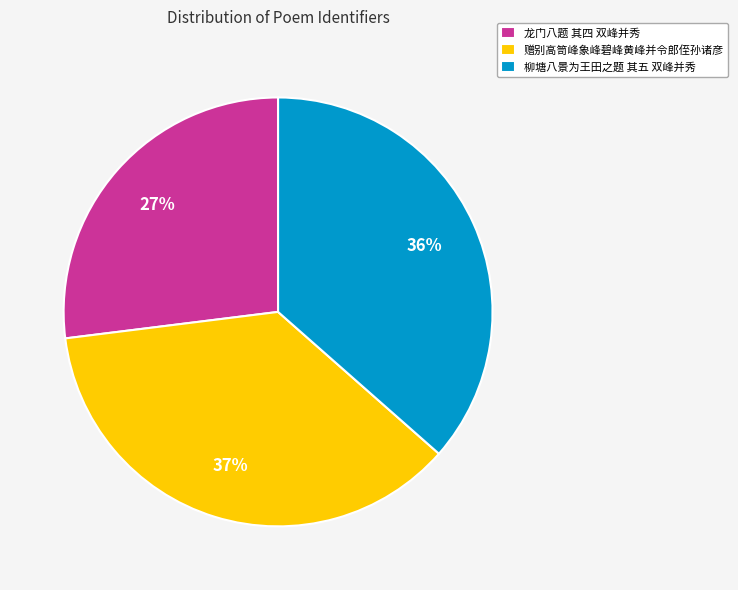

Do 柳塘八景为王田之题 其五 双峰并秀 and 龙门八题 其四 双峰并秀 together represent more than half of the pie?

Yes